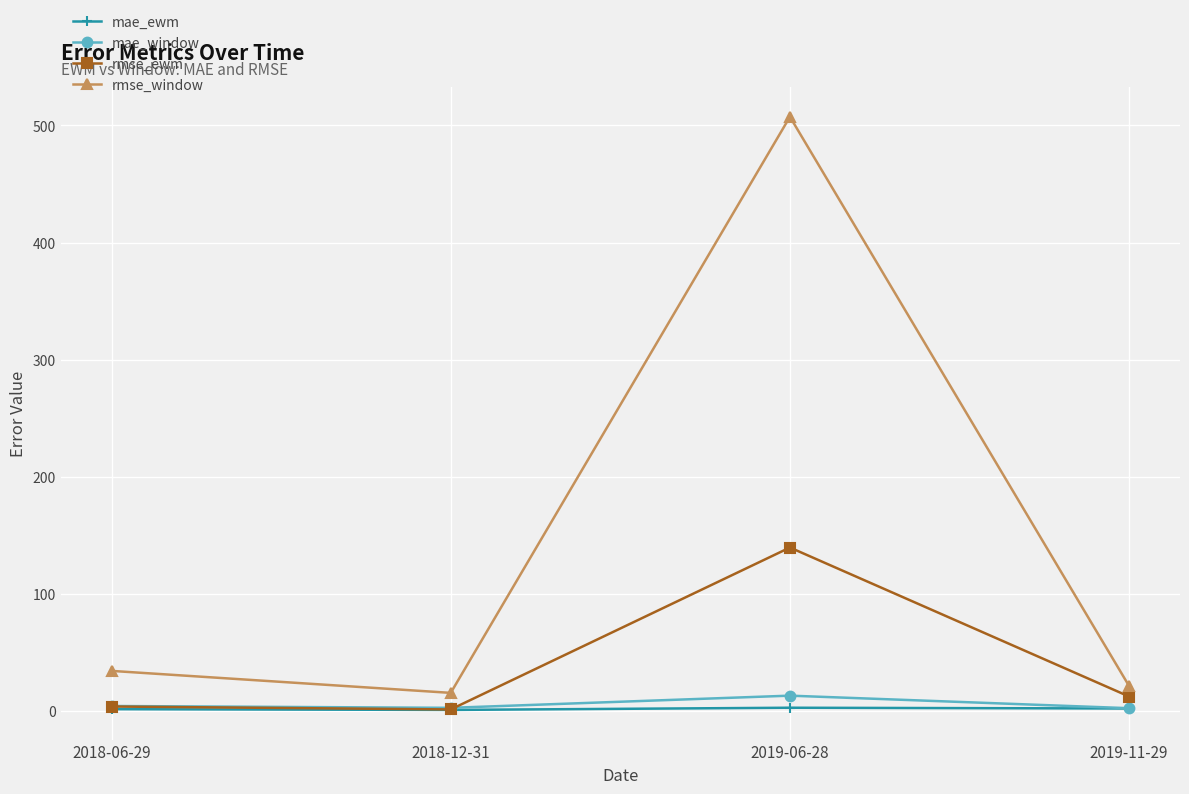

Which category has the highest value across all series?

2019-06-28